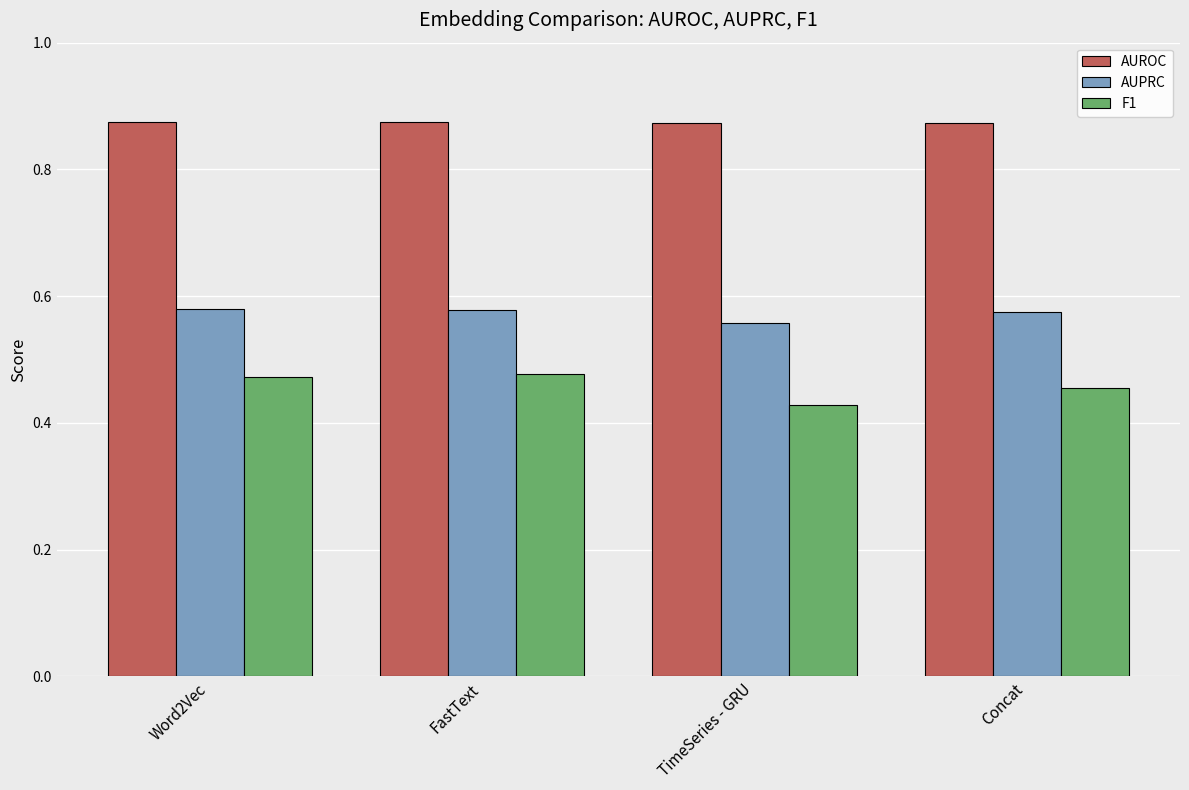

How many AUPRC values are between 0 and 1?

4